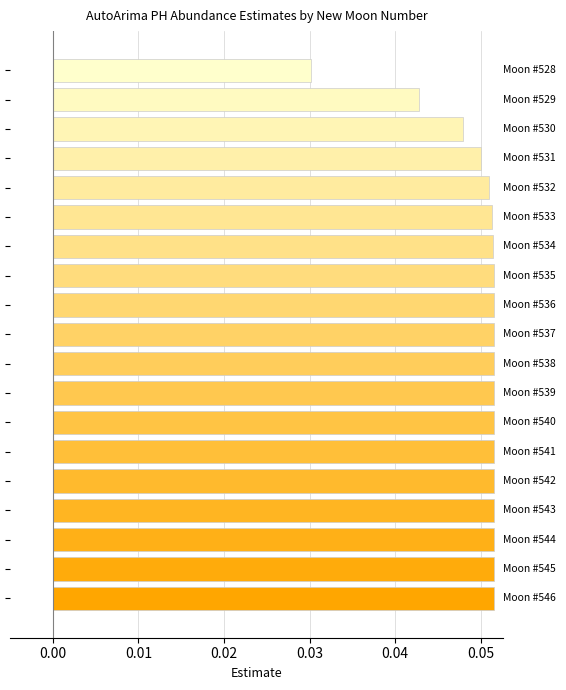

What is the sum of all values?

0.9